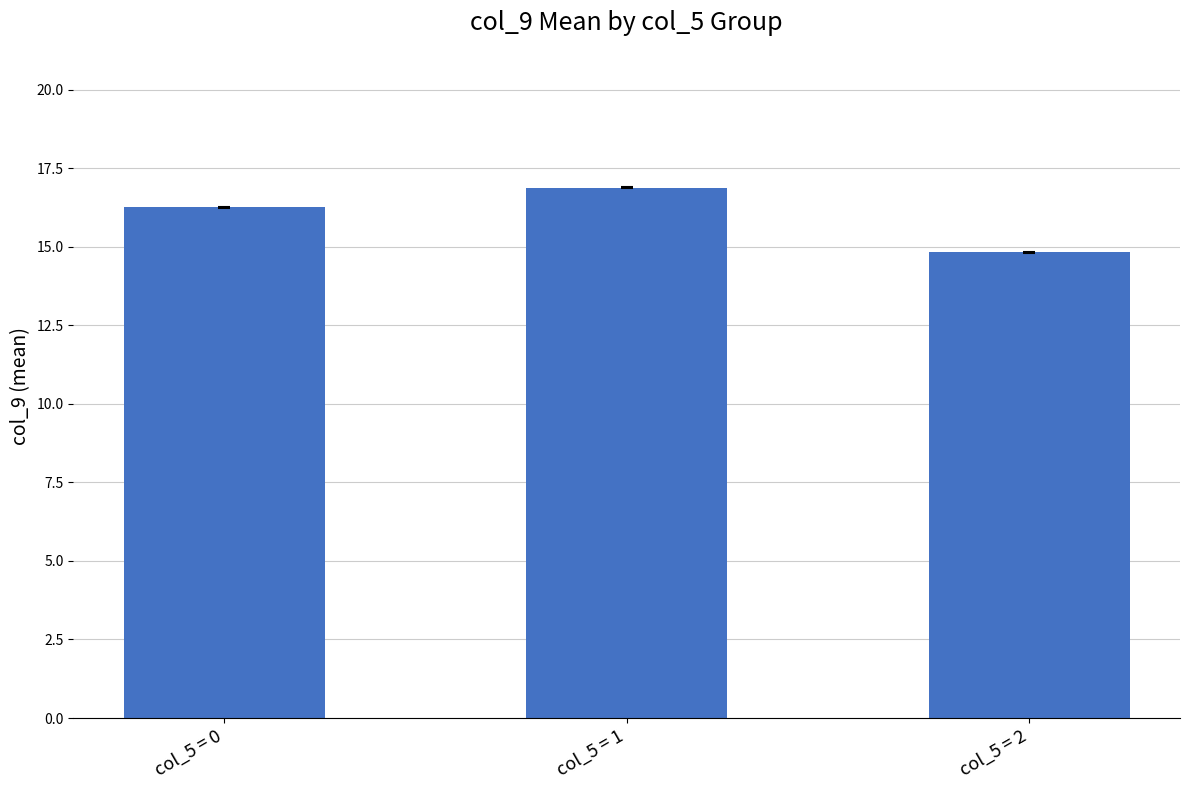

Where is the data nearest to the value 15?

col_5 = 2